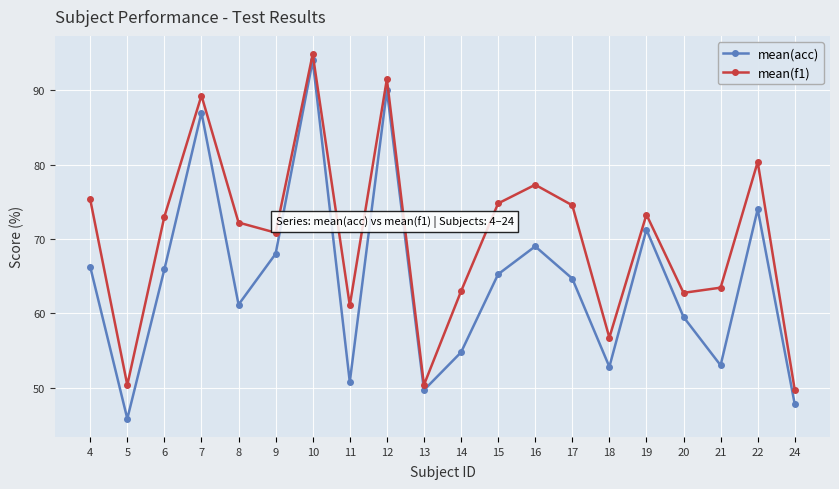

Is it true that mean(acc) equals 65.2 at 15?

True